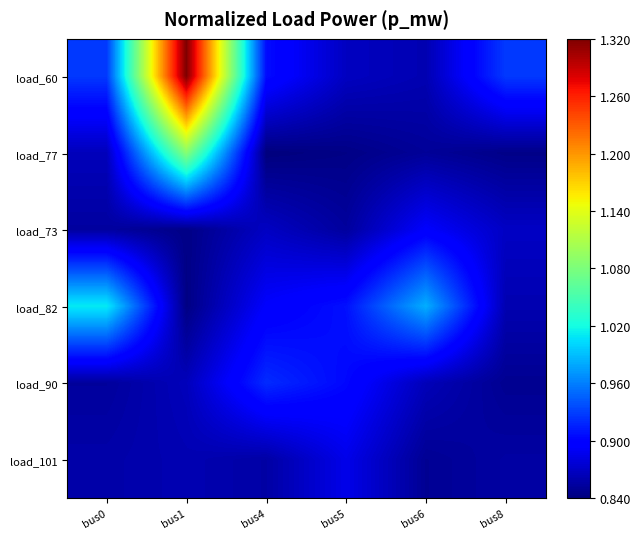

Reading right to left, list all the values displayed in this chart.

load_60: bus8=0.9	bus6=0.9	bus5=0.9	bus4=0.9	bus1=1.3	bus0=0.9
load_77: bus8=0.8	bus6=0.9	bus5=0.8	bus4=0.8	bus1=1.1	bus0=0.9
load_73: bus8=0.9	bus6=0.9	bus5=0.9	bus4=0.9	bus1=0.8	bus0=0.9
load_82: bus8=0.9	bus6=1.0	bus5=0.9	bus4=0.9	bus1=0.8	bus0=1.0
load_90: bus8=0.8	bus6=0.9	bus5=0.9	bus4=0.9	bus1=0.9	bus0=0.9
load_101: bus8=0.9	bus6=0.8	bus5=0.9	bus4=0.9	bus1=0.9	bus0=0.9